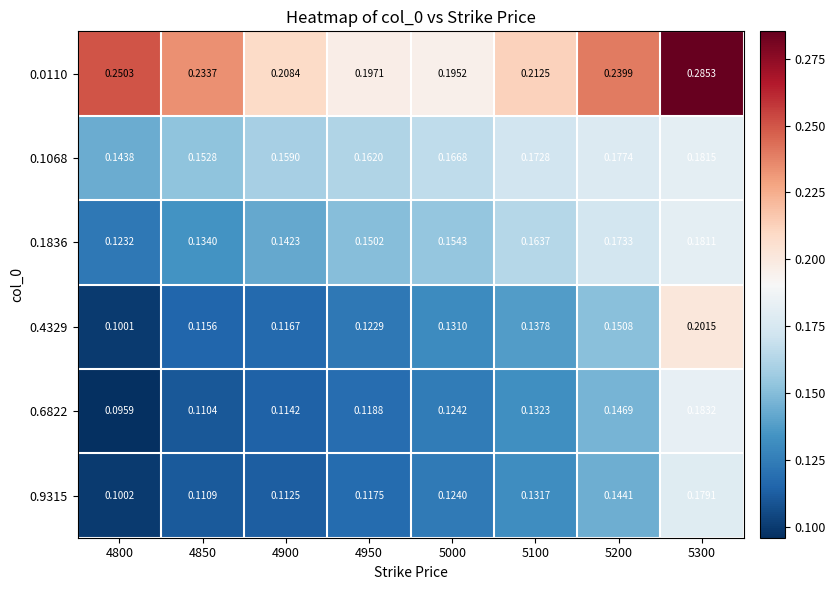

Is the value of 0.9315 at 5000 greater than the value of 0.6822 at 4950?

Yes